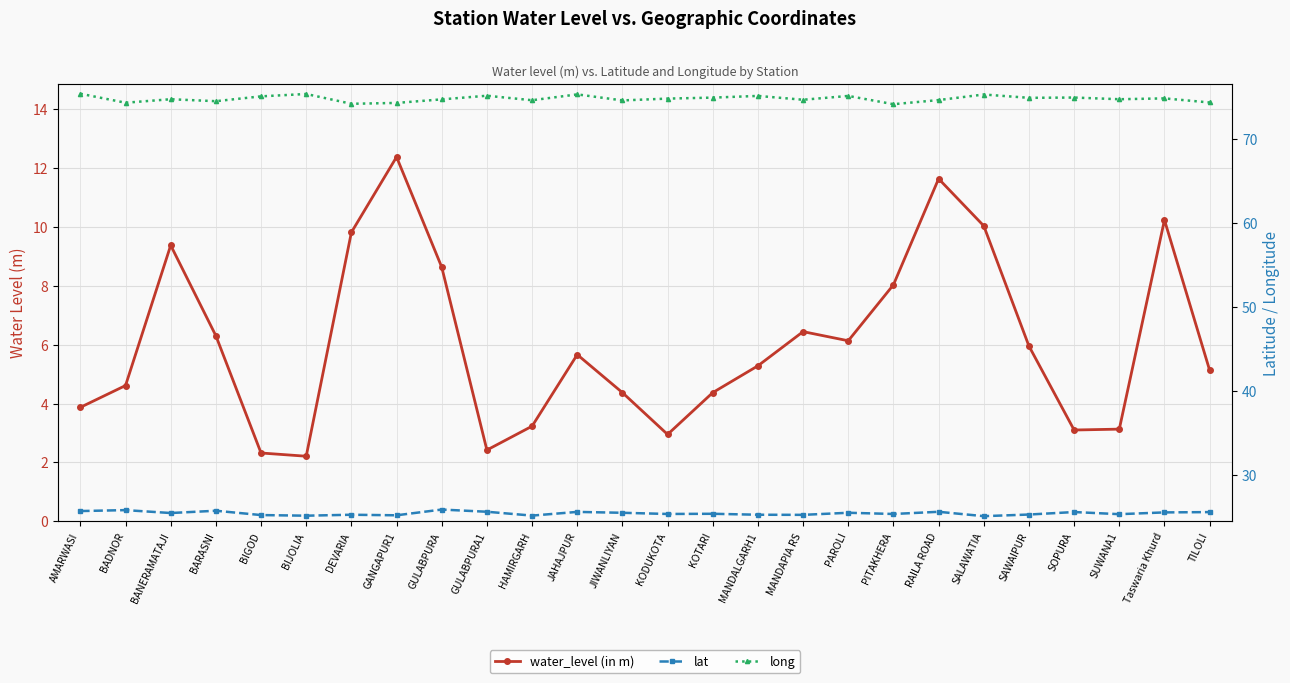

What is the approximate value of long at SAWAIPUR?

74.9